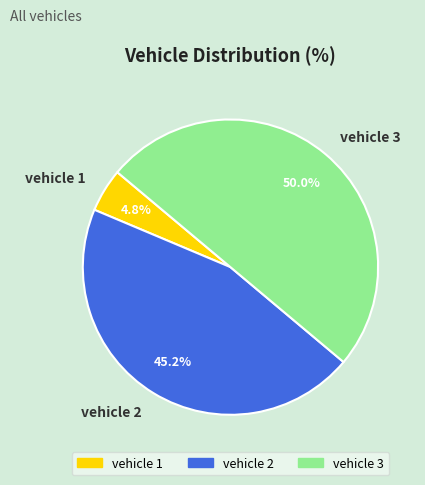

What percentage is NOT represented by vehicle 2?

54.8%